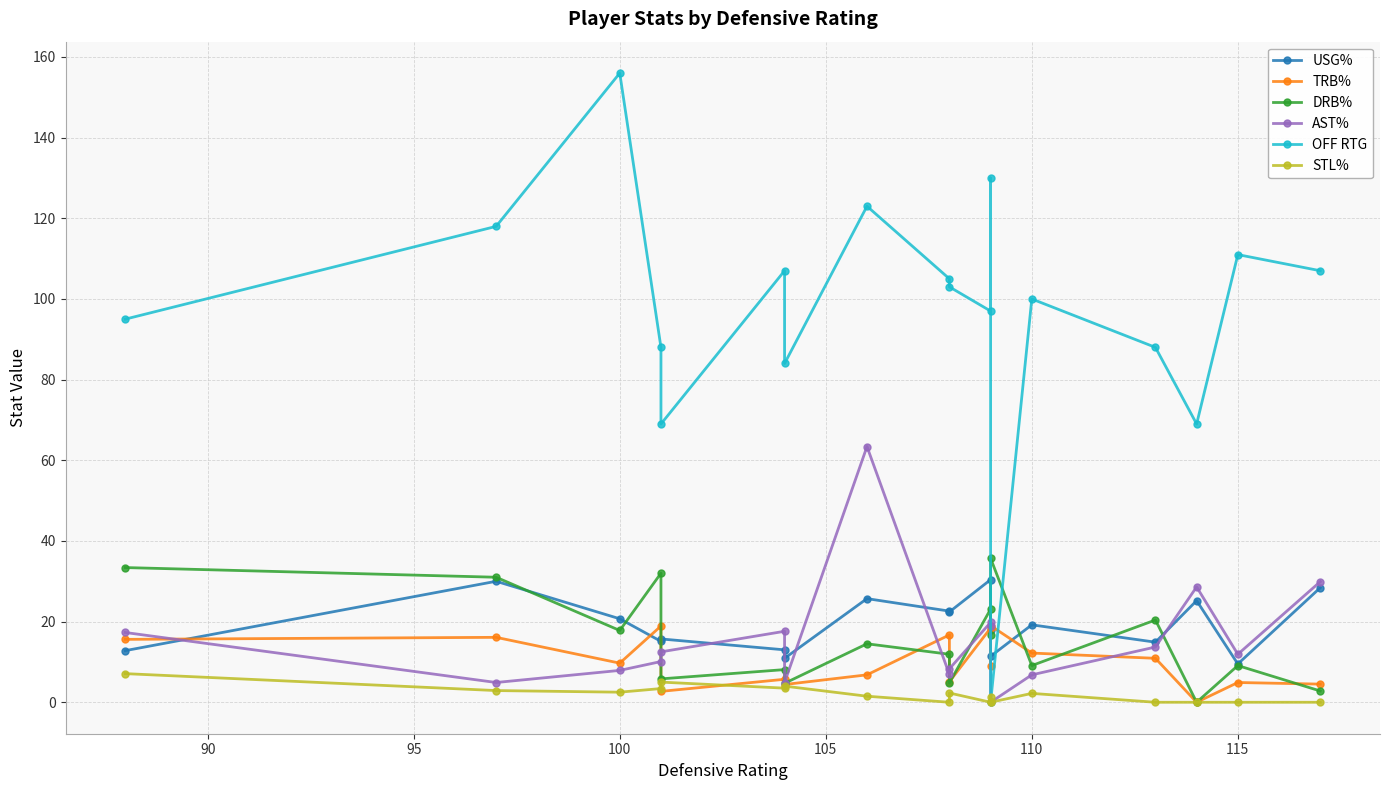

The value of STL% at 115 is -2.7. True or false?

False